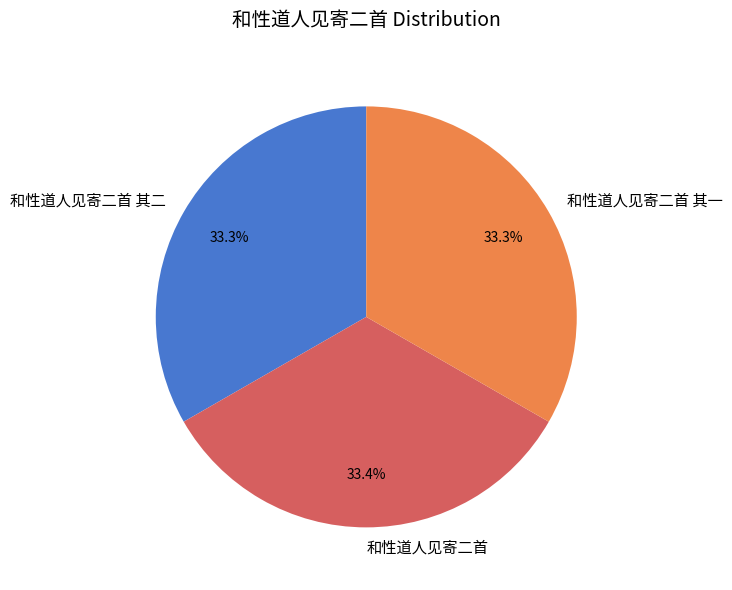

Is it true that 和性道人见寄二首 其二 is 33% of the pie?

True